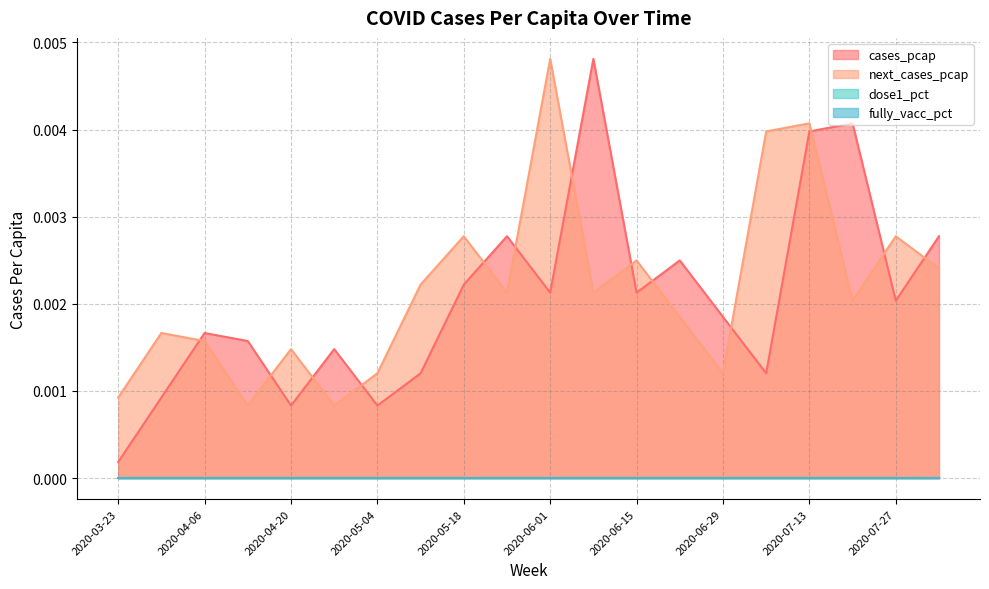

True or false: cases_pcap and next_cases_pcap intersect in this chart.

True